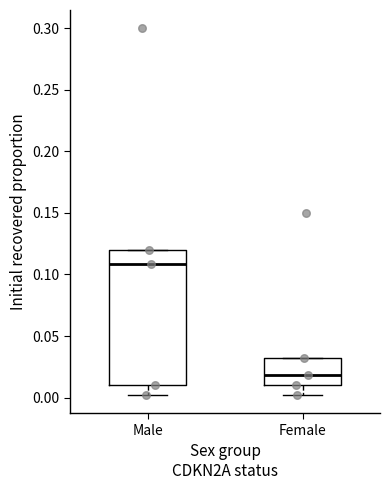

Where is the upper edge of the box for Female on the y-axis? The values are not printed on the chart, so give them approximately, as read against the axis.

0.03